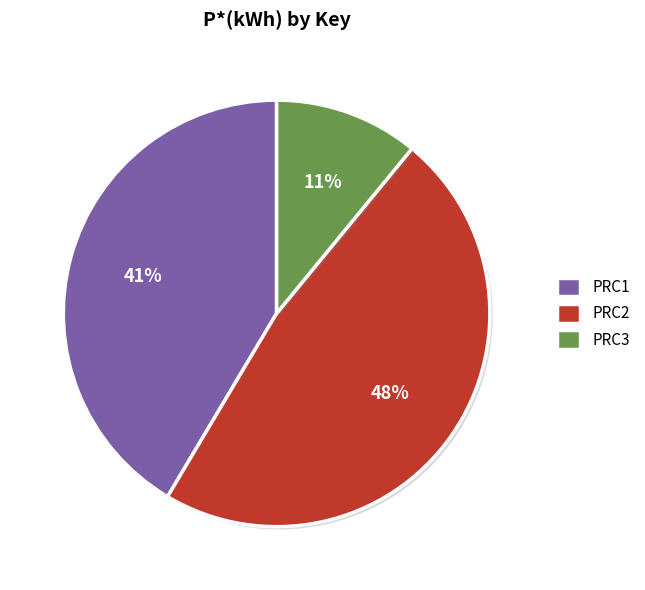

Approximately how many times larger is the value at PRC1 compared to PRC2?

0.9